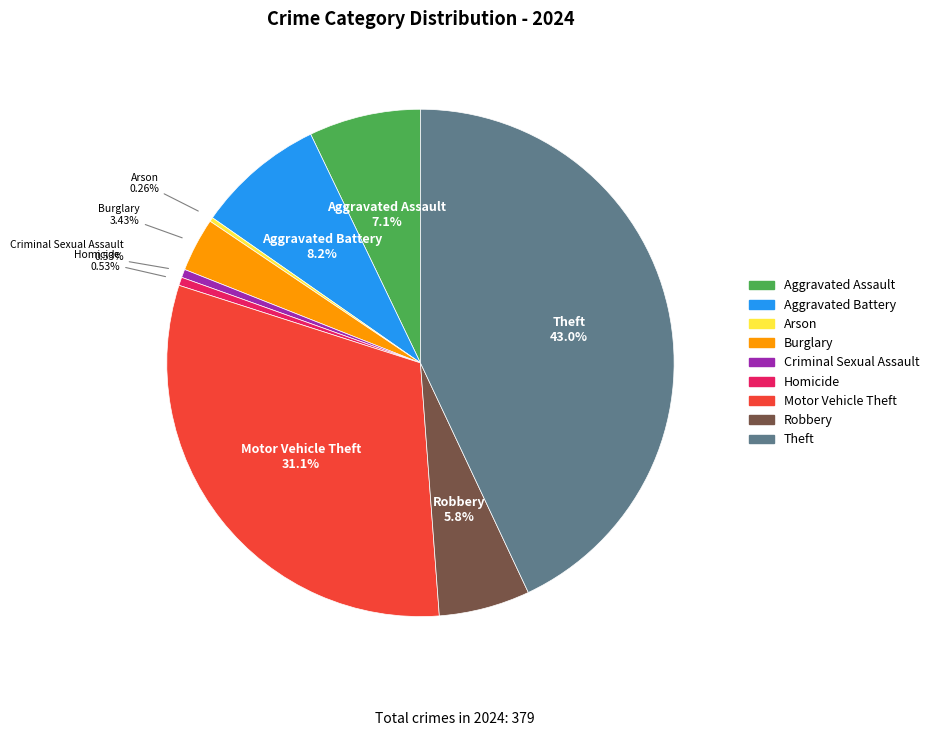

To the nearest percent, what is the difference between the Aggravated Battery and Motor Vehicle Theft slice percentages?

23%